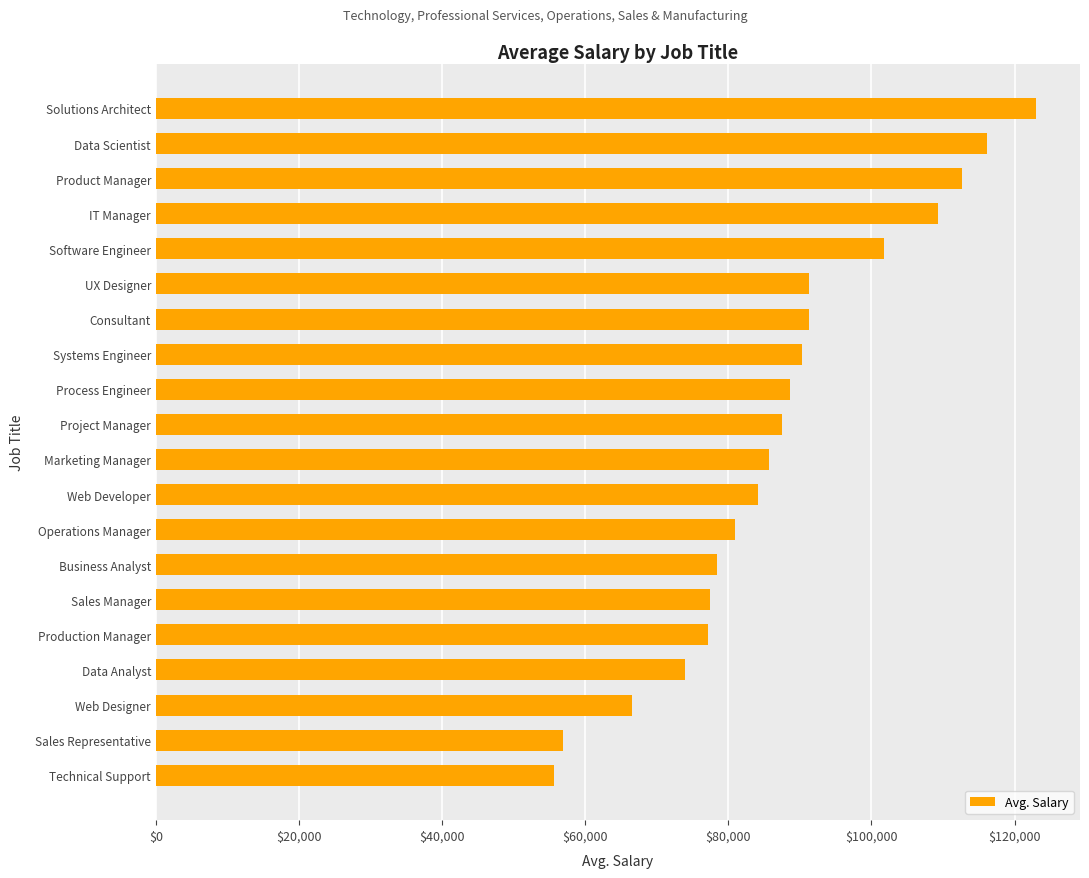

What is the sum of the values at Web Developer and Data Analyst?

158115.0